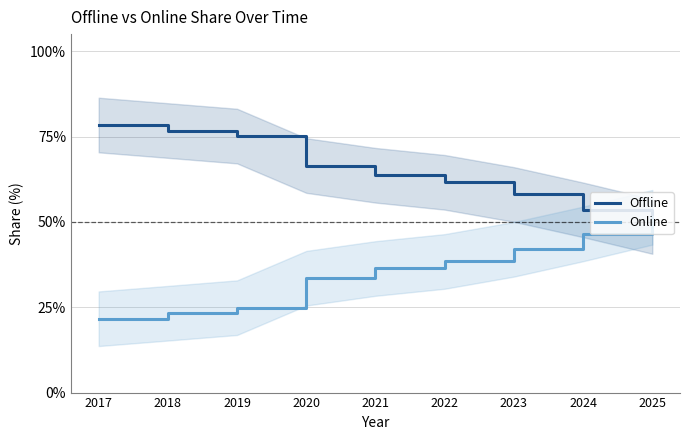

Reading right to left, transcribe all the data shown in this chart.

Offline: 48.7	53.5	58.0	61.6	63.7	66.5	75.1	76.8	78.4
Online: 51.3	46.5	42.0	38.4	36.3	33.5	24.9	23.2	21.6